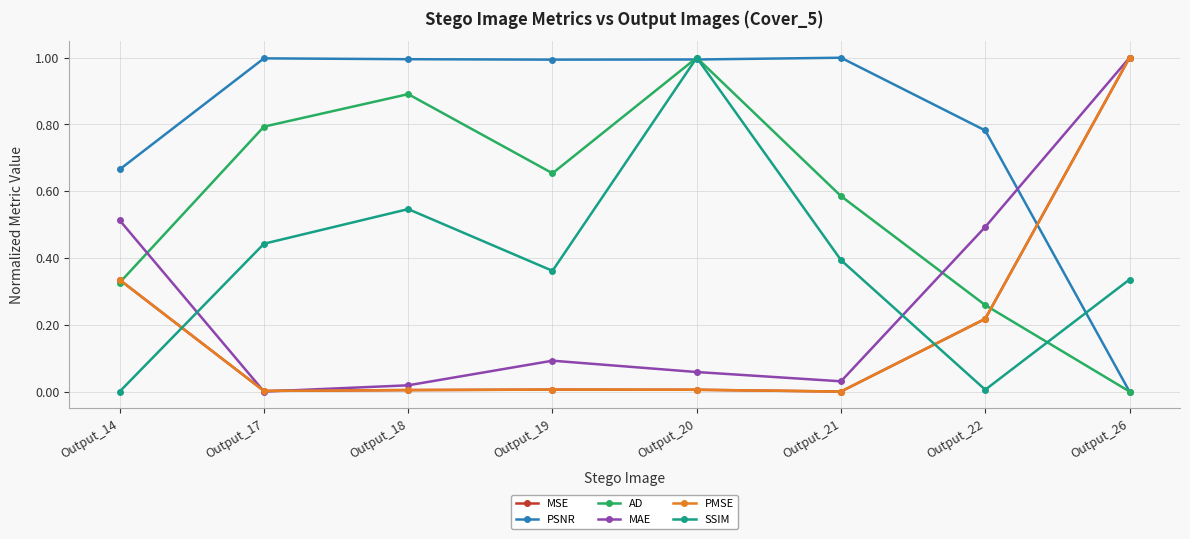

How many lines are shown in the chart?

6